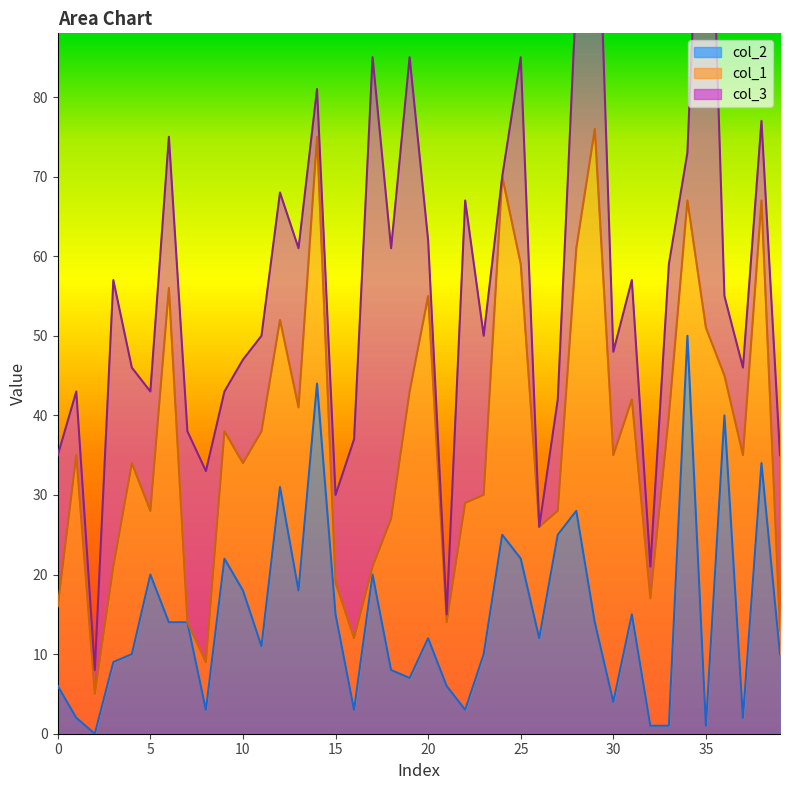

The col_2 series shows 9 at 15. True or false?

False